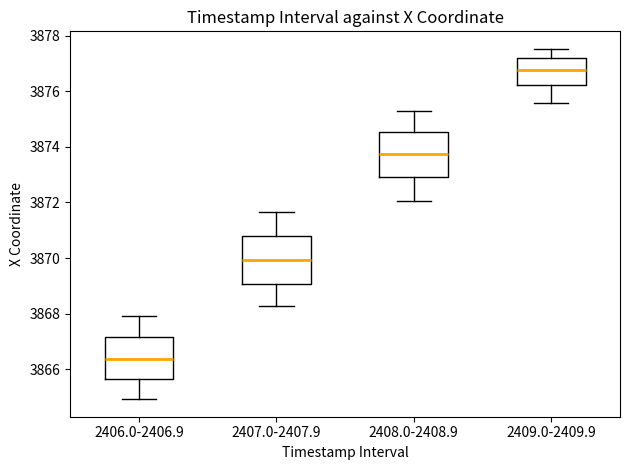

Which box's median line is the lowest?

2406.0-2406.9